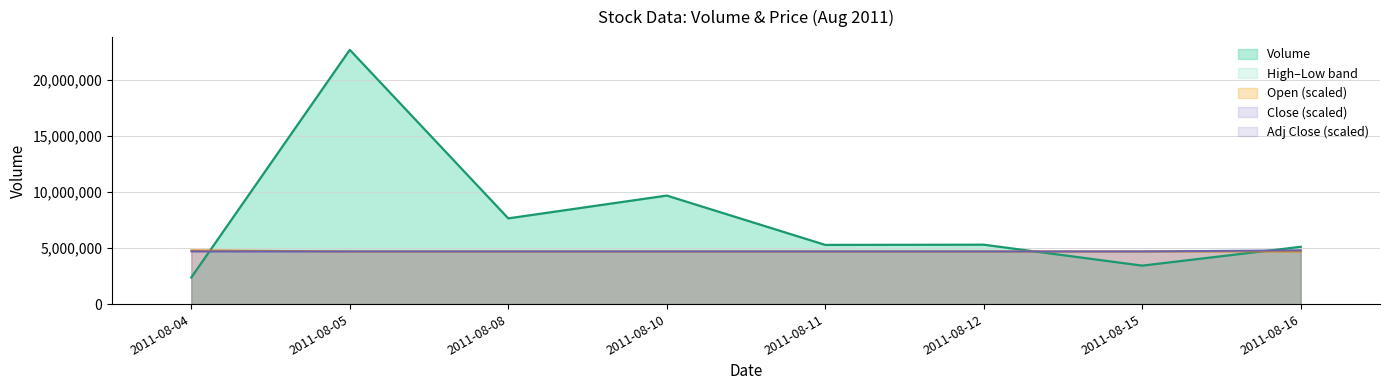

True or false: Close has more than 1 points higher than both neighbors.

False